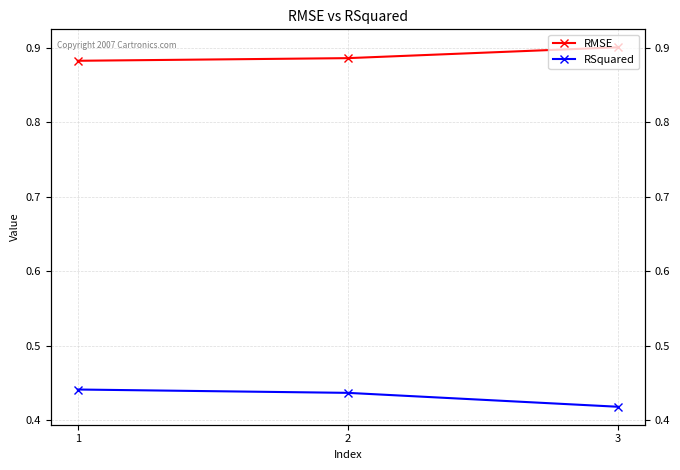

What is the average value of the RSquared series?

0.4